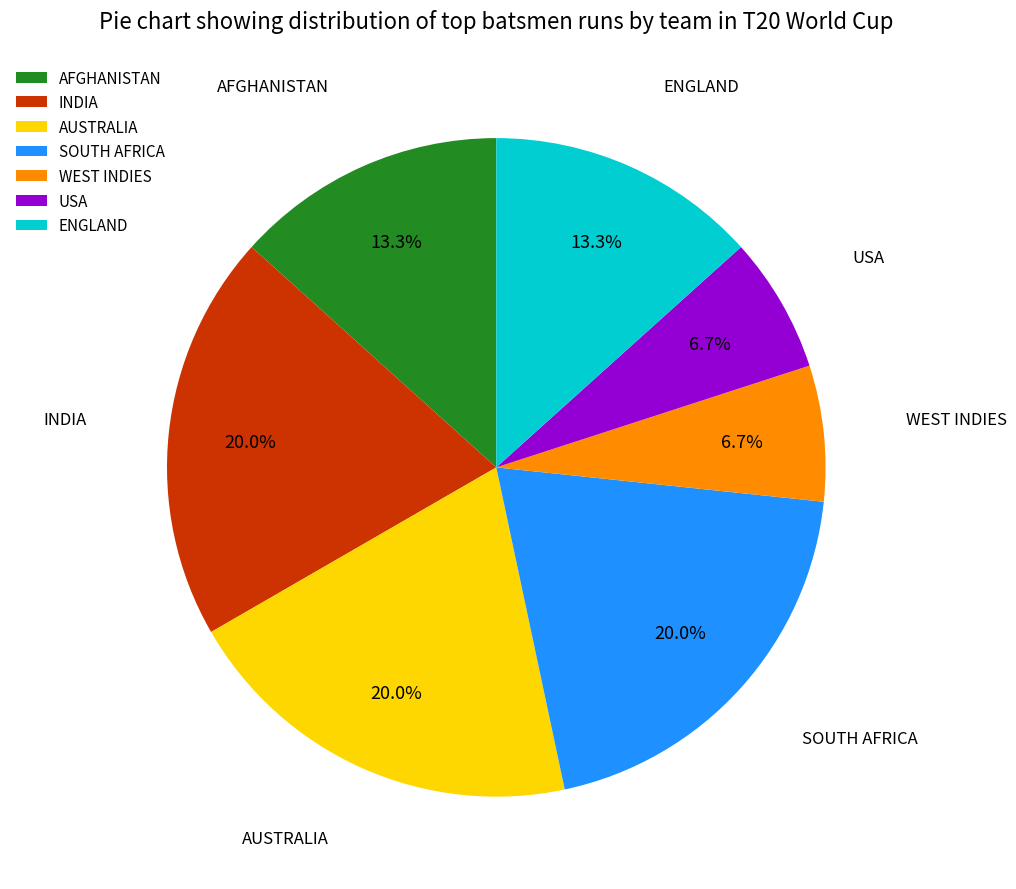

Does any single category account for the majority?

No